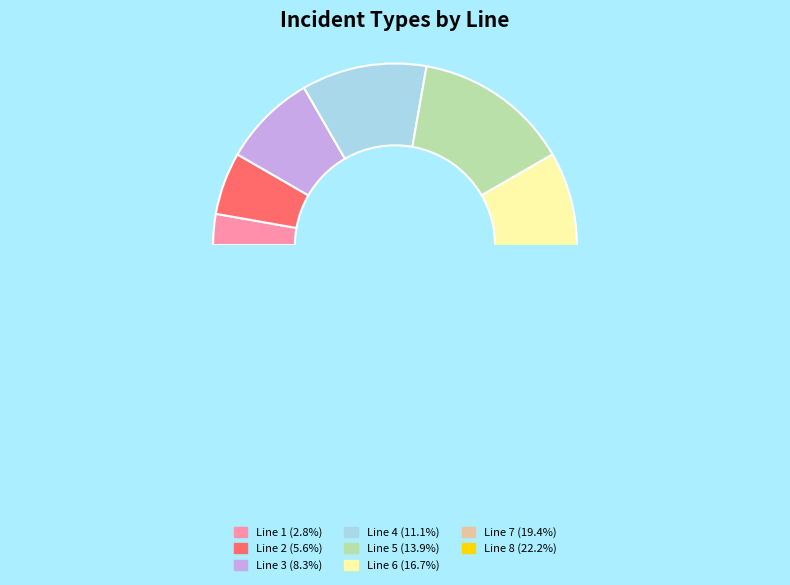

True or false: Line 7 accounts for 19% of the total.

True